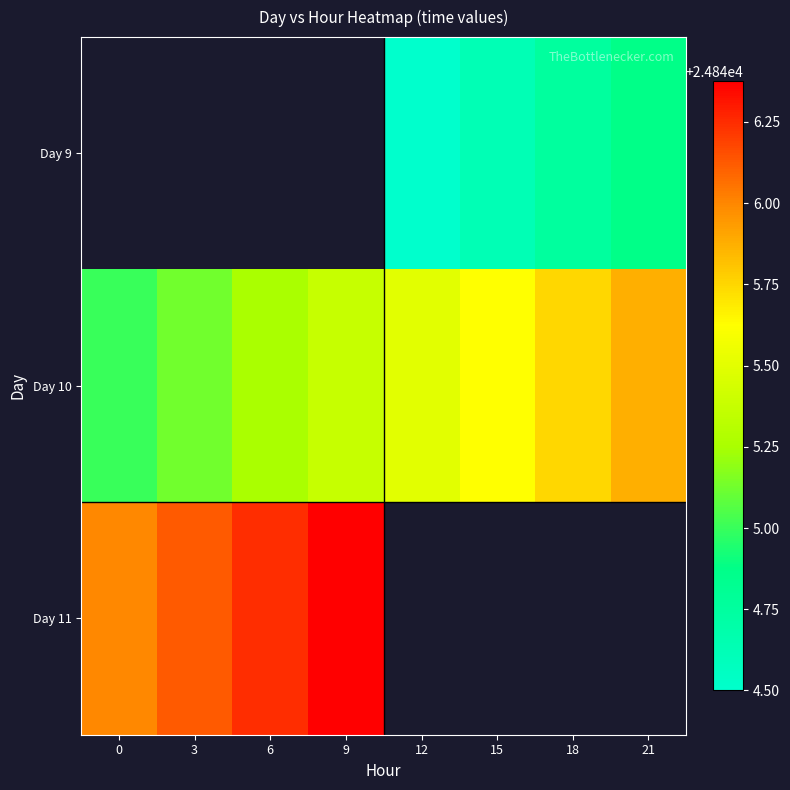

Which label corresponds to the smallest value in the chart?

12